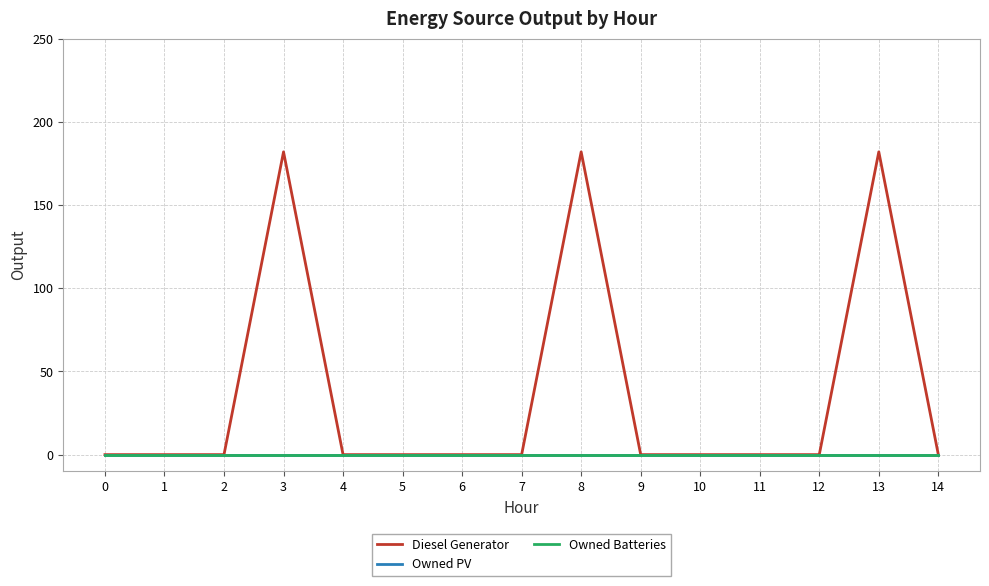

What is the greatest value displayed?

182